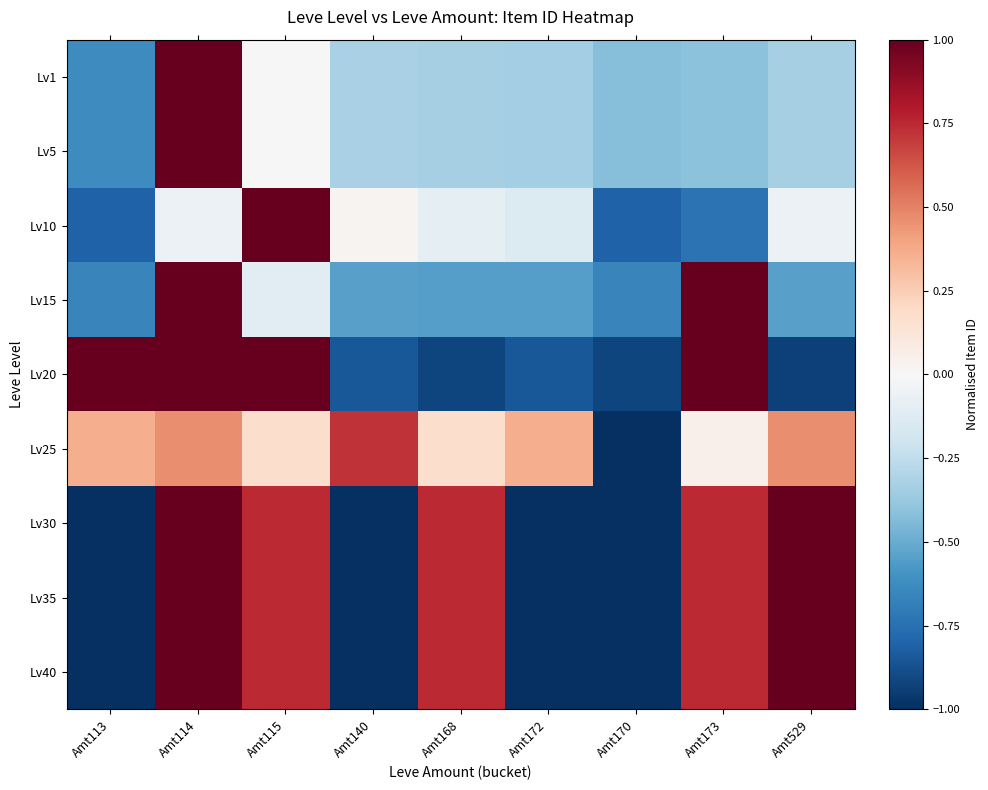

Reading left to right, list all the values displayed in this chart.

Lv1: Amt113=-0.6	Amt114=1.0	Amt115=-0.0	Amt140=-0.3	Amt168=-0.3	Amt172=-0.3	Amt170=-0.4	Amt173=-0.4	Amt529=-0.3
Lv5: Amt113=-0.6	Amt114=1.0	Amt115=-0.0	Amt140=-0.3	Amt168=-0.3	Amt172=-0.3	Amt170=-0.4	Amt173=-0.4	Amt529=-0.3
Lv10: Amt113=-0.8	Amt114=-0.1	Amt115=1.0	Amt140=0.0	Amt168=-0.1	Amt172=-0.1	Amt170=-0.8	Amt173=-0.7	Amt529=-0.1
Lv15: Amt113=-0.7	Amt114=1.0	Amt115=-0.1	Amt140=-0.5	Amt168=-0.6	Amt172=-0.6	Amt170=-0.7	Amt173=1.0	Amt529=-0.5
Lv20: Amt113=1.0	Amt114=1.0	Amt115=1.0	Amt140=-0.8	Amt168=-0.9	Amt172=-0.8	Amt170=-0.9	Amt173=1.0	Amt529=-0.9
Lv25: Amt113=0.4	Amt114=0.5	Amt115=0.2	Amt140=0.7	Amt168=0.2	Amt172=0.4	Amt170=-1.0	Amt173=0.1	Amt529=0.5
Lv30: Amt113=-1.0	Amt114=1.0	Amt115=0.7	Amt140=-1.0	Amt168=0.7	Amt172=-1.0	Amt170=-1.0	Amt173=0.7	Amt529=1.0
Lv35: Amt113=-1.0	Amt114=1.0	Amt115=0.7	Amt140=-1.0	Amt168=0.7	Amt172=-1.0	Amt170=-1.0	Amt173=0.7	Amt529=1.0
Lv40: Amt113=-1.0	Amt114=1.0	Amt115=0.7	Amt140=-1.0	Amt168=0.7	Amt172=-1.0	Amt170=-1.0	Amt173=0.7	Amt529=1.0